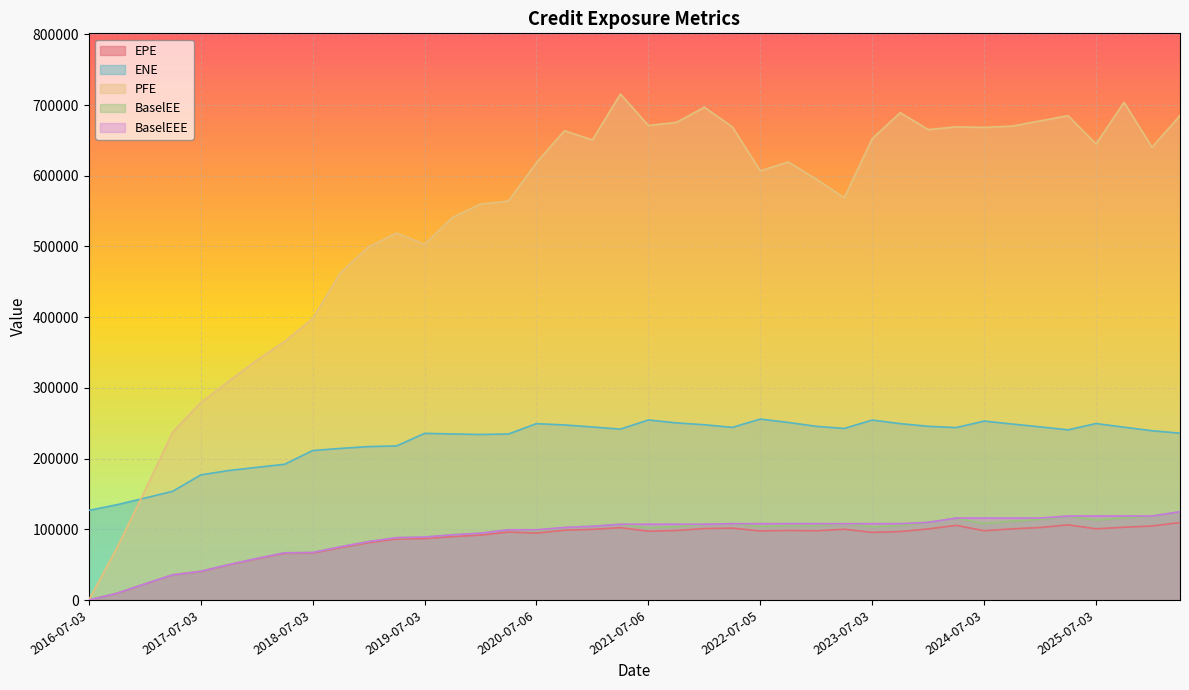

Where is the first local maximum for PFE?

2019-04-03